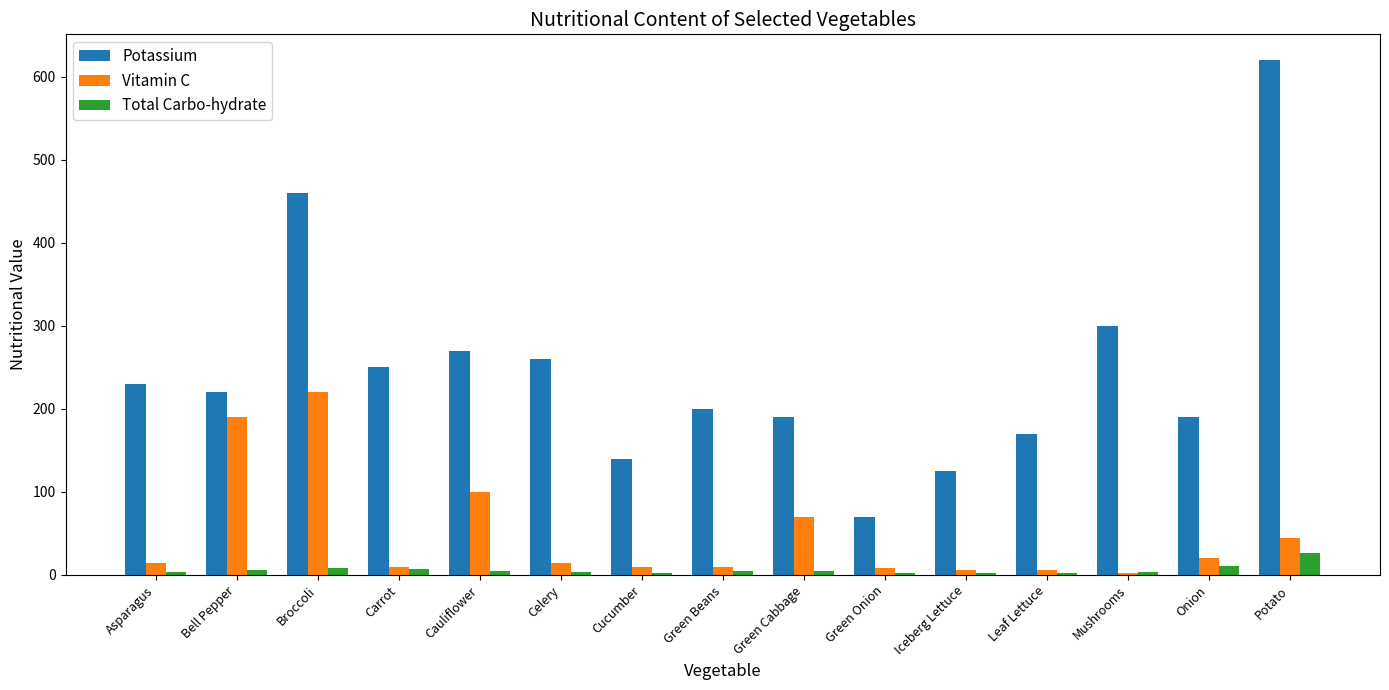

How many groups of bars are there?

15